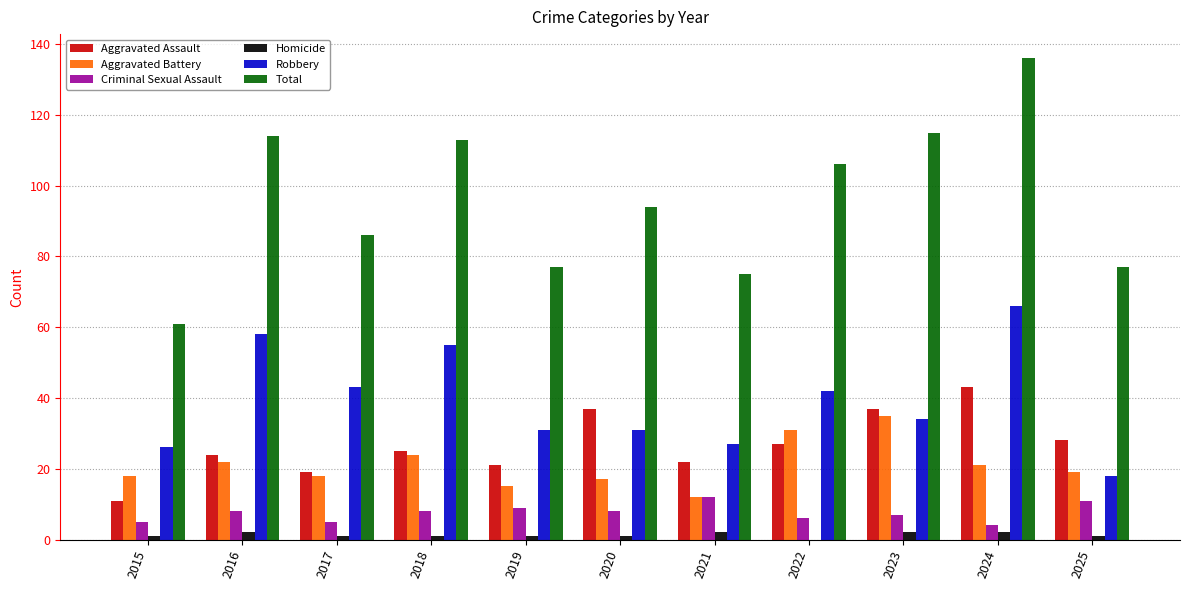

Between 2019 and 2020, which series saw the biggest shift?

Total